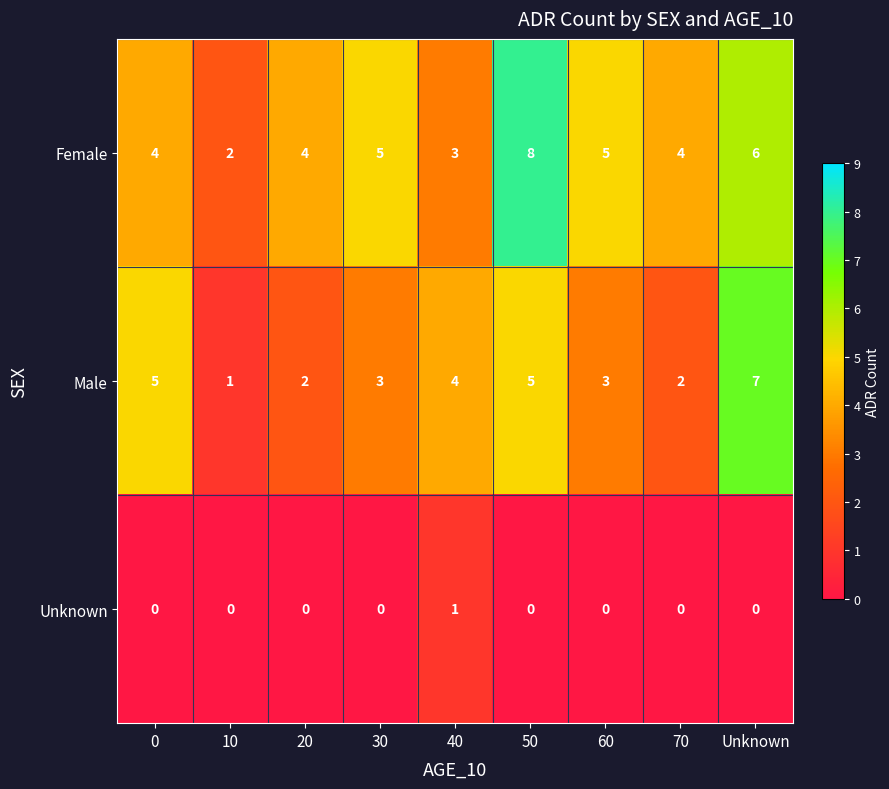

Count the number of data series in this chart.

3